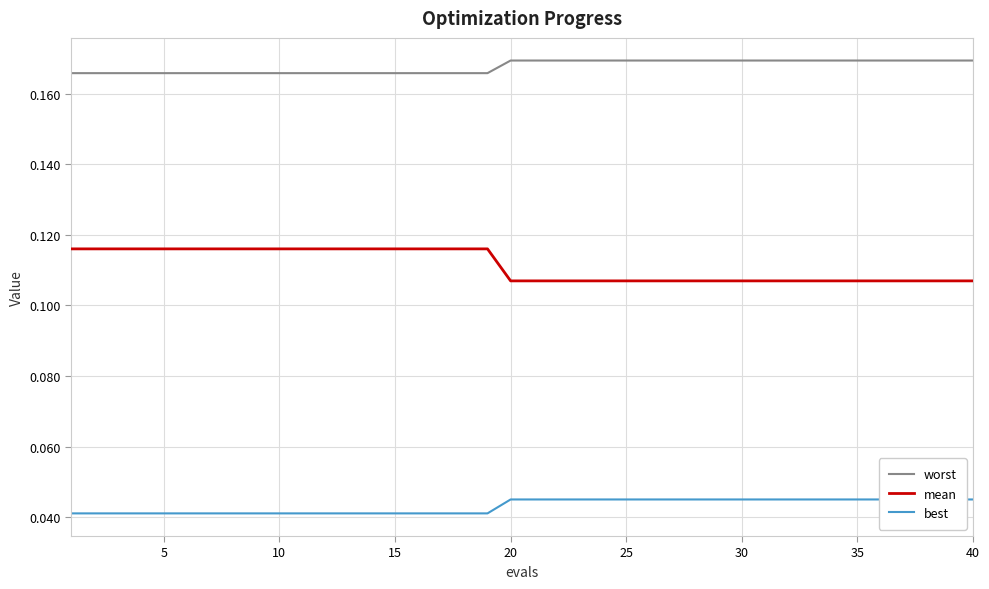

True or false: best and worst cross at least once.

False